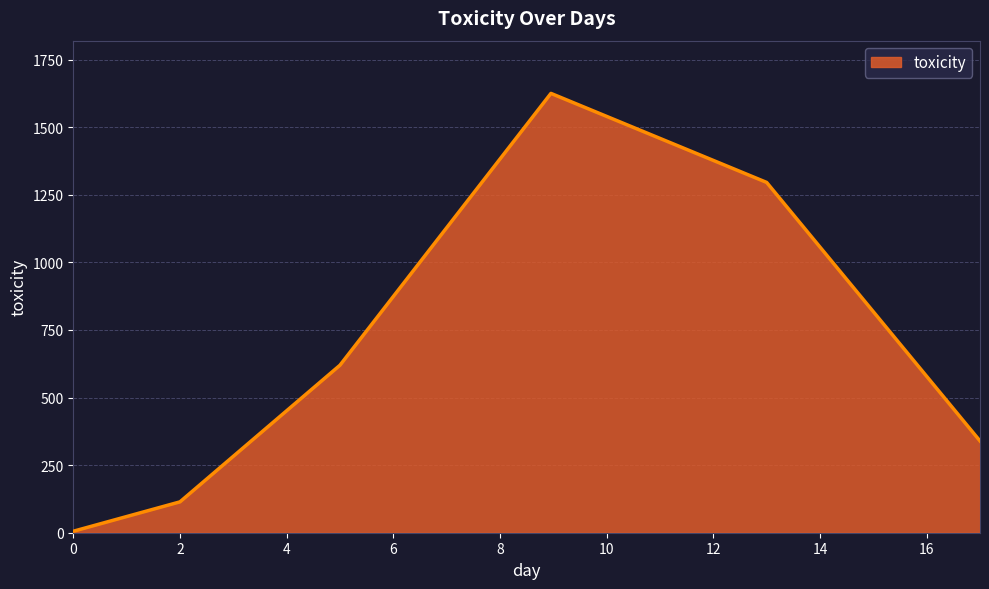

Reading left to right, list all the values displayed in this chart.

5.4	114.1	619.6	1625.0	1295.7	339.4